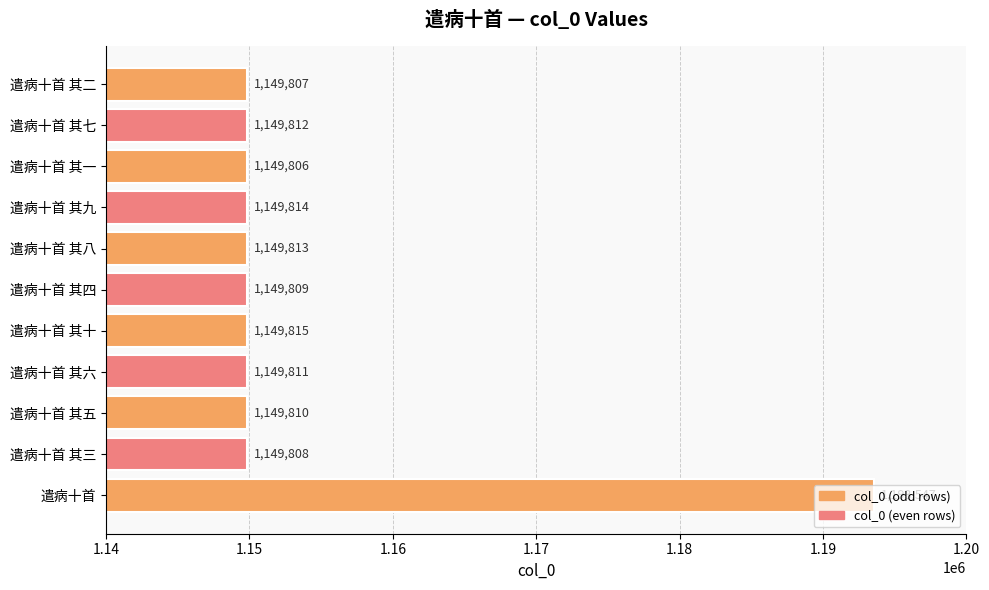

Approximately how many times larger is the value at 遣病十首 其六 compared to 遣病十首 其四?

1.0